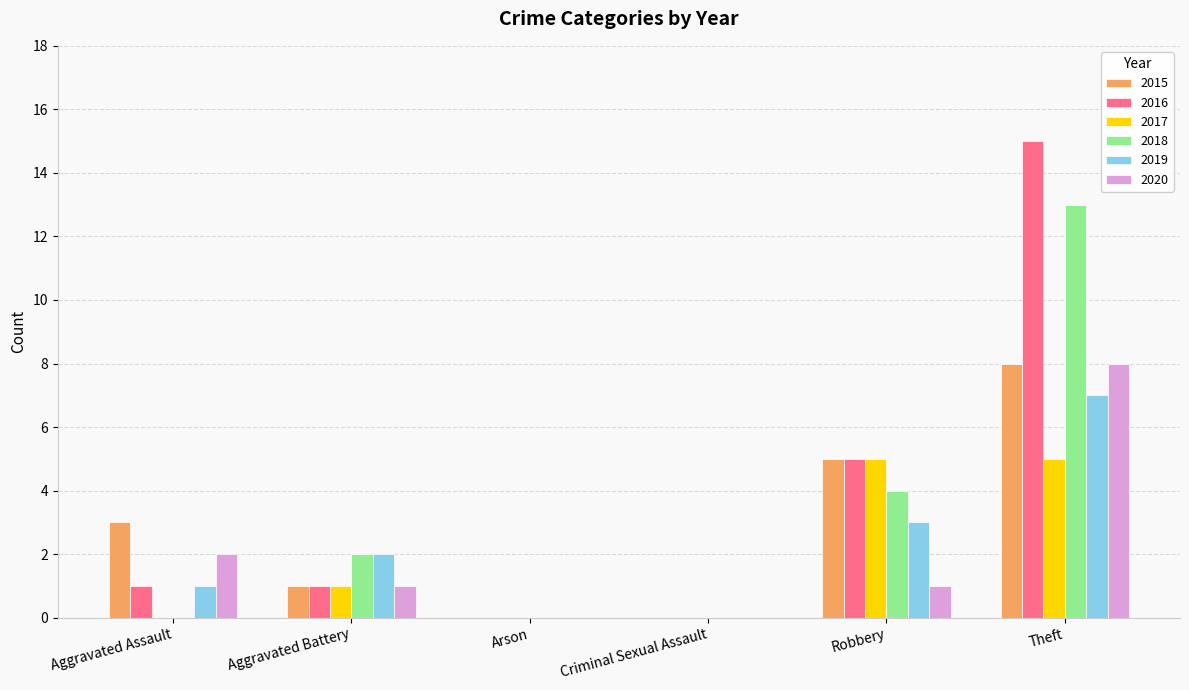

How many groups of bars are there?

6